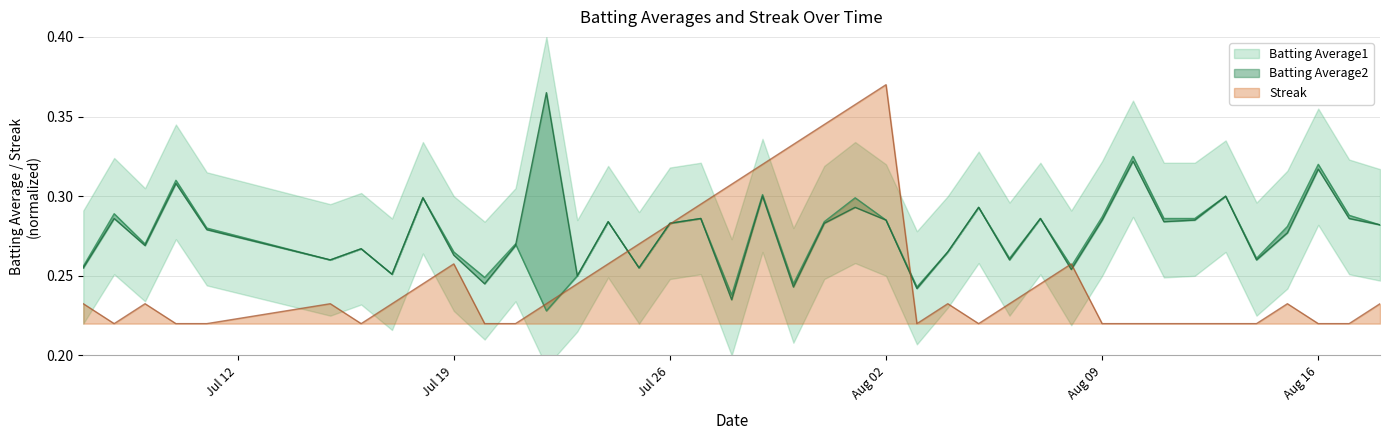

Is the value of Batting Average1 at 38 greater than the value of Streak at 25?

Yes